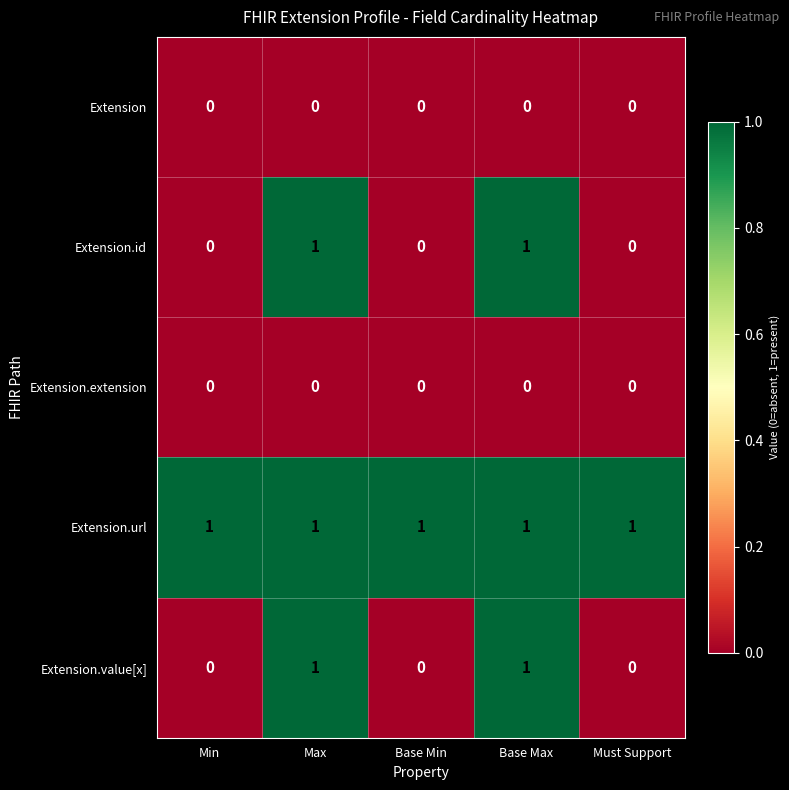

True or false: Extension.id has a value of 0 at Base Min.

True